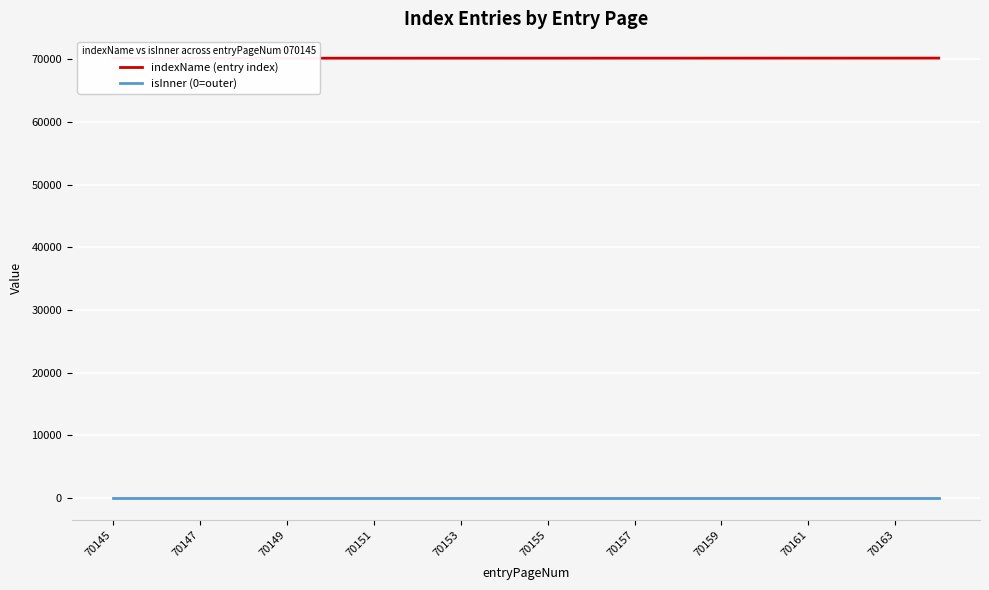

True or false: indexName (entry index) and isInner (0=outer) intersect in this chart.

False